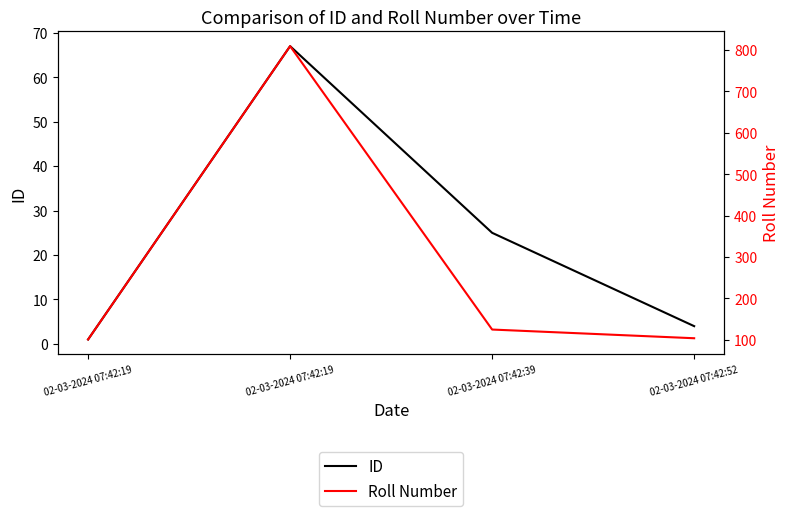

True or false: Roll Number and ID intersect in this chart.

False